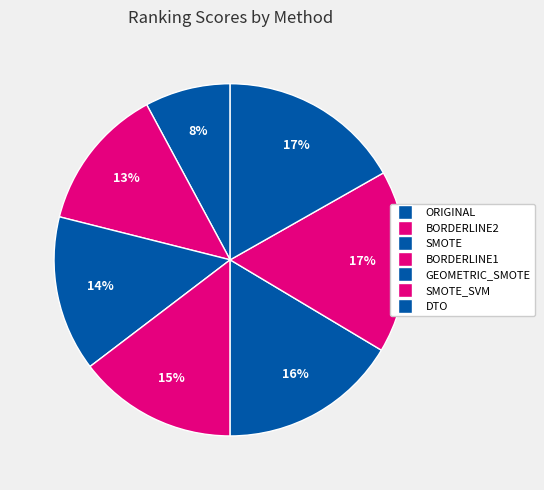

How many segments does this pie chart have?

7